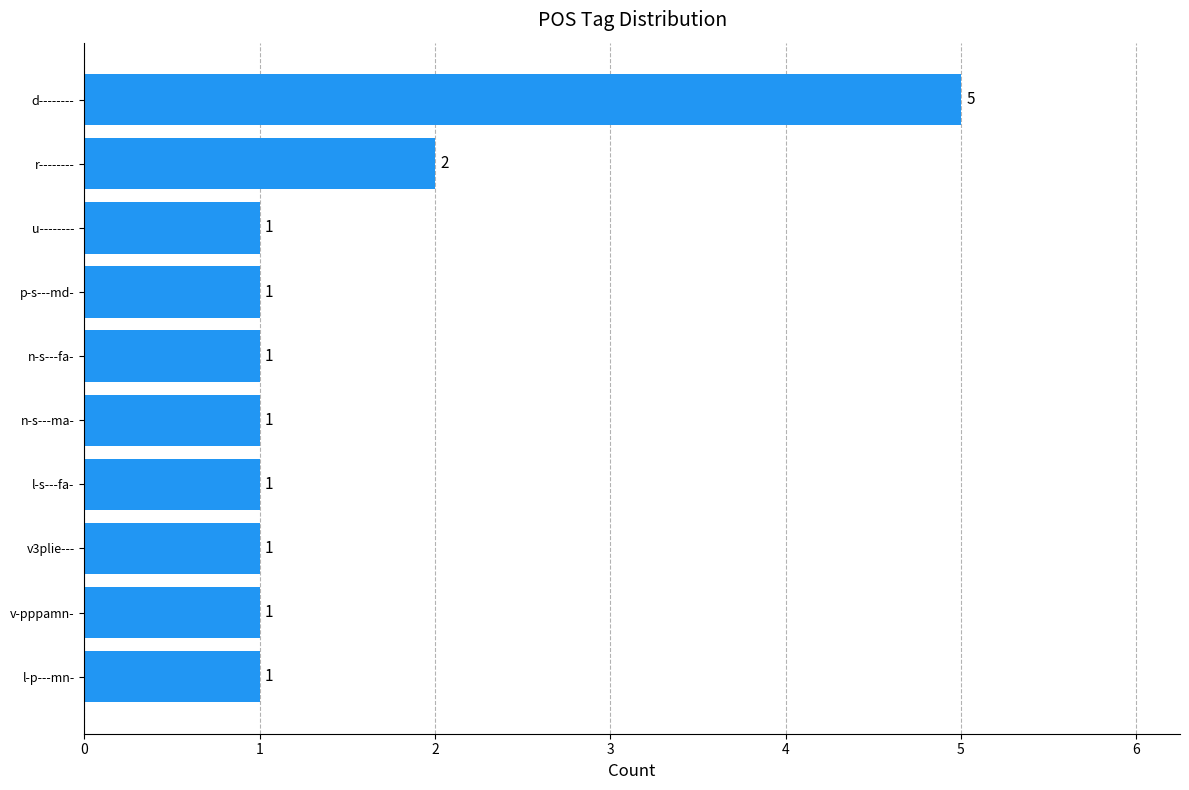

How many values are between 1 and 2?

9